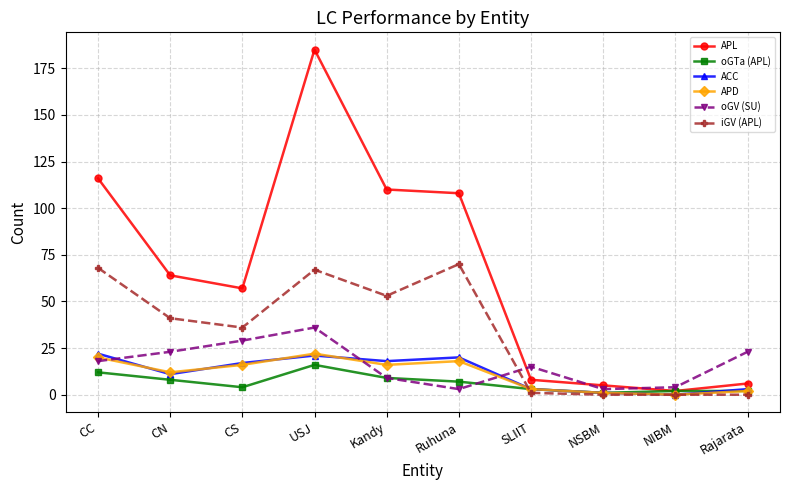

Reading left to right, list all the values displayed in this chart.

APL: CC=116	CN=64	CS=57	USJ=185	Kandy=110	Ruhuna=108	SLIIT=8	NSBM=5	NIBM=2	Rajarata=6
oGTa (APL): CC=12	CN=8	CS=4	USJ=16	Kandy=9	Ruhuna=7	SLIIT=3	NSBM=1	NIBM=2	Rajarata=2
ACC: CC=22	CN=11	CS=17	USJ=21	Kandy=18	Ruhuna=20	SLIIT=3	NSBM=1	NIBM=0	Rajarata=3
APD: CC=20	CN=12	CS=16	USJ=22	Kandy=16	Ruhuna=18	SLIIT=3	NSBM=1	NIBM=0	Rajarata=2
oGV (SU): CC=18	CN=23	CS=29	USJ=36	Kandy=9	Ruhuna=3	SLIIT=15	NSBM=3	NIBM=4	Rajarata=23
iGV (APL): CC=68	CN=41	CS=36	USJ=67	Kandy=53	Ruhuna=70	SLIIT=1	NSBM=0	NIBM=0	Rajarata=0